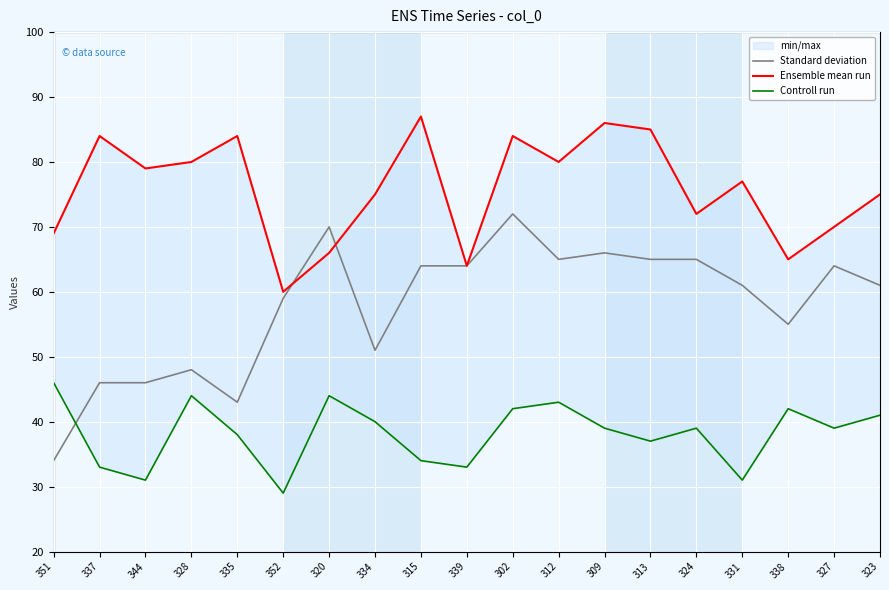

How many intersections are there between Standard deviation and Controll run?

1